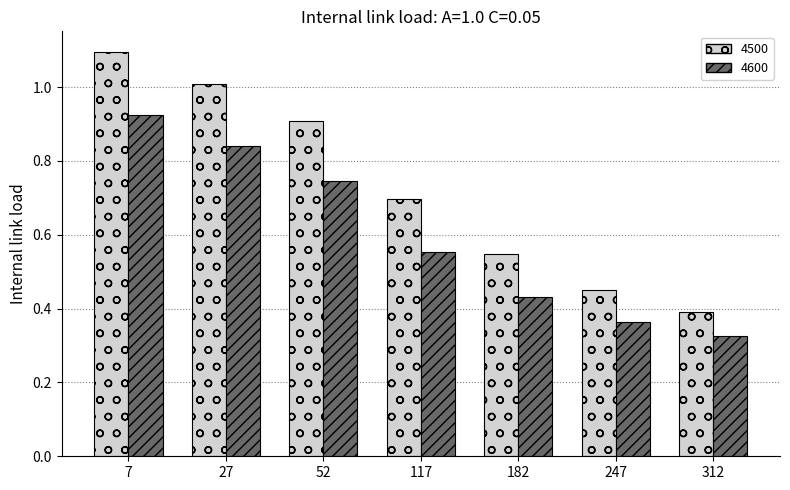

Does the chart contain any negative values?

No